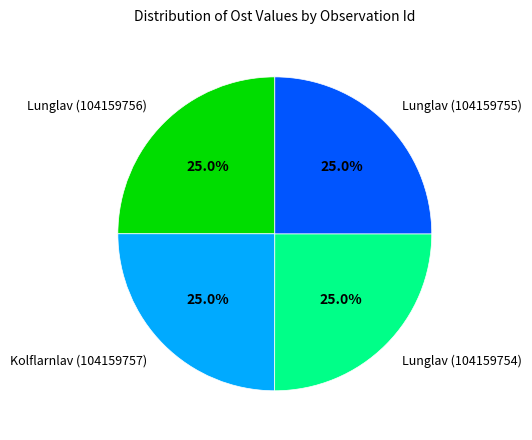

How much of the chart is everything except Lunglav (104159754)?

75.0%